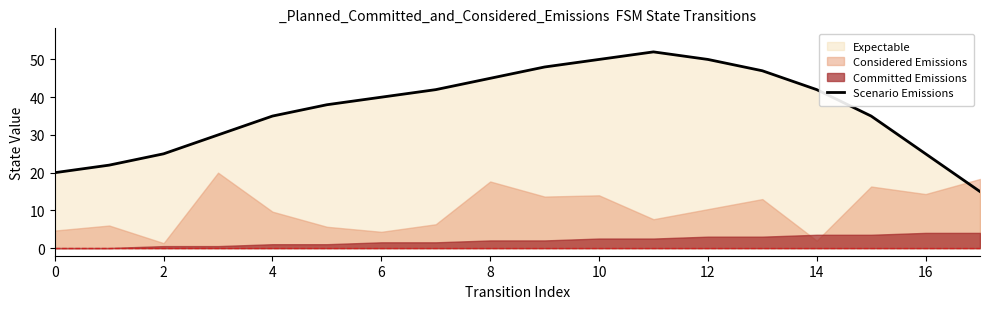

True or false: Scenario Emissions has a value of 35 at 4.

True